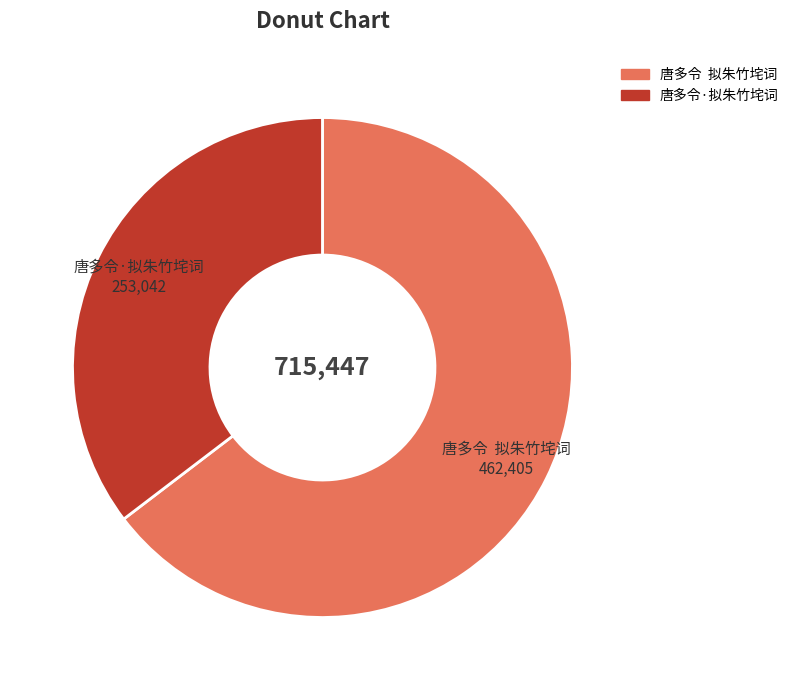

How many segments does this pie chart have?

2